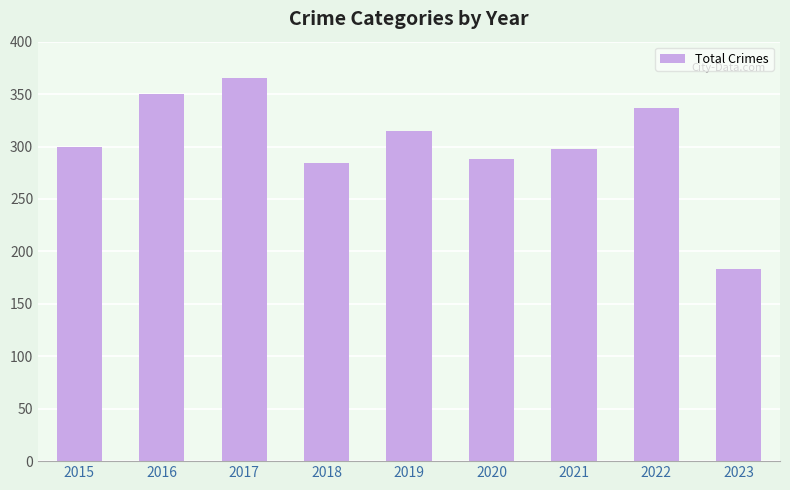

What is the value of the 9th bar from the left?

183